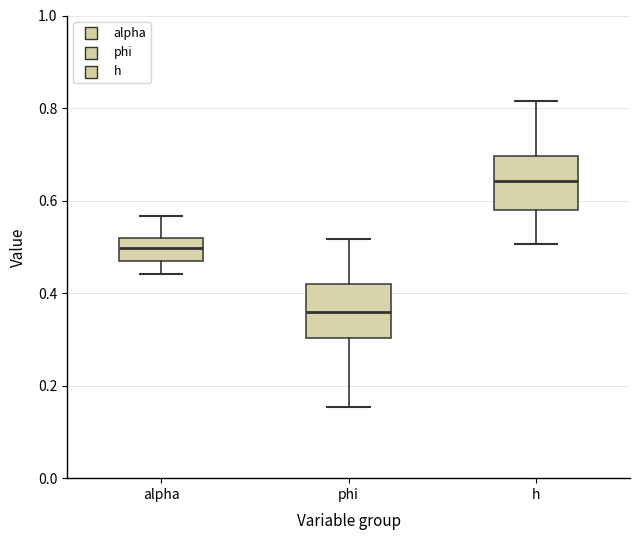

Reading left to right, read every box against the y-axis: the position of its median line, the range the box covers, and the ends of its whiskers. The values are not printed on the chart, so give them approximately, as read against the axis.

alpha: median 0.50, box 0.46 to 0.52, whiskers 0.44 to 0.56
phi: median 0.36, box 0.30 to 0.42, whiskers 0.16 to 0.52
h: median 0.64, box 0.58 to 0.70, whiskers 0.50 to 0.82